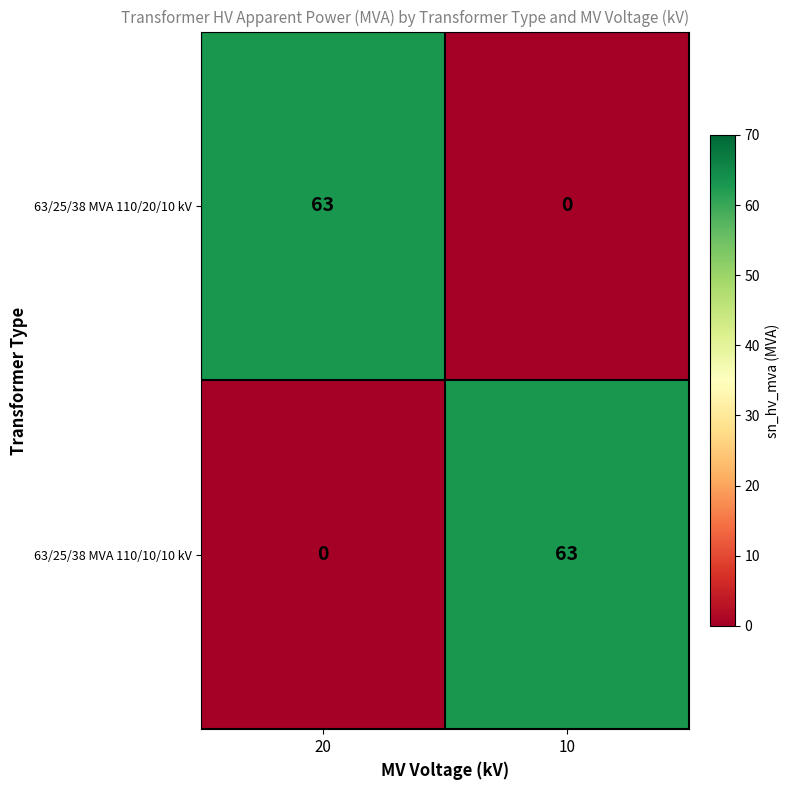

What is the spread (max minus min) of values at 10?

63